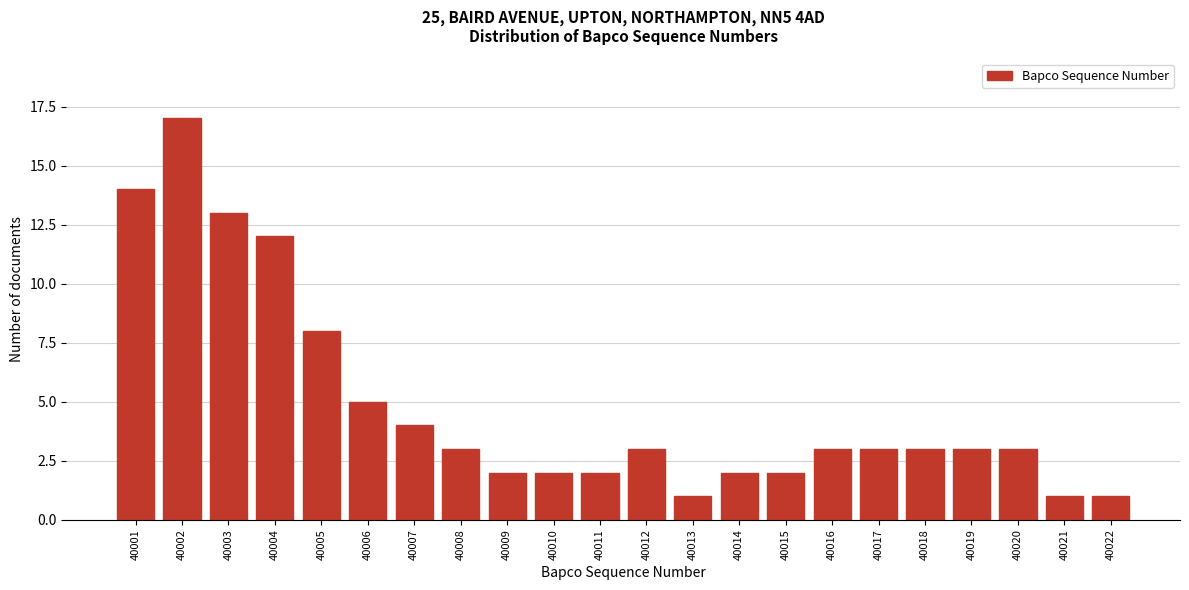

Reading right to left, transcribe all the data shown in this chart.

40022=1	40021=1	40020=3	40019=3	40018=3	40017=3	40016=3	40015=2	40014=2	40013=1	40012=3	40011=2	40010=2	40009=2	40008=3	40007=4	40006=5	40005=8	40004=12	40003=13	40002=17	40001=14